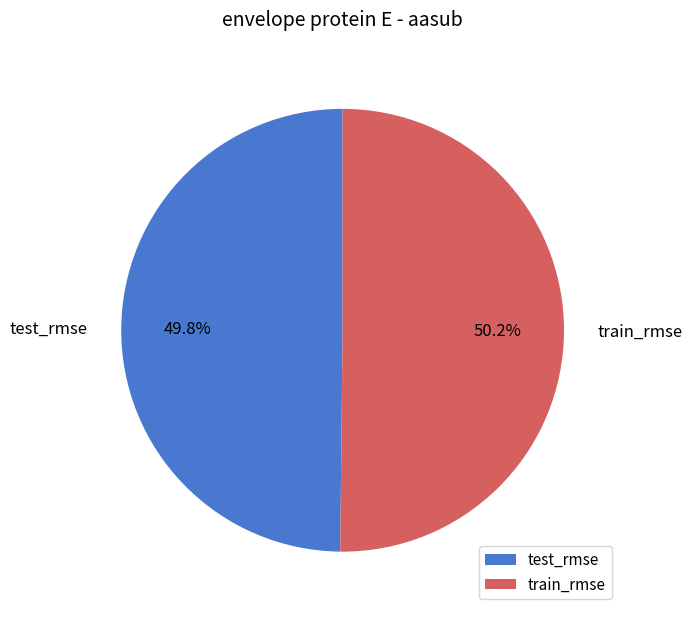

Does any single category account for the majority?

Yes